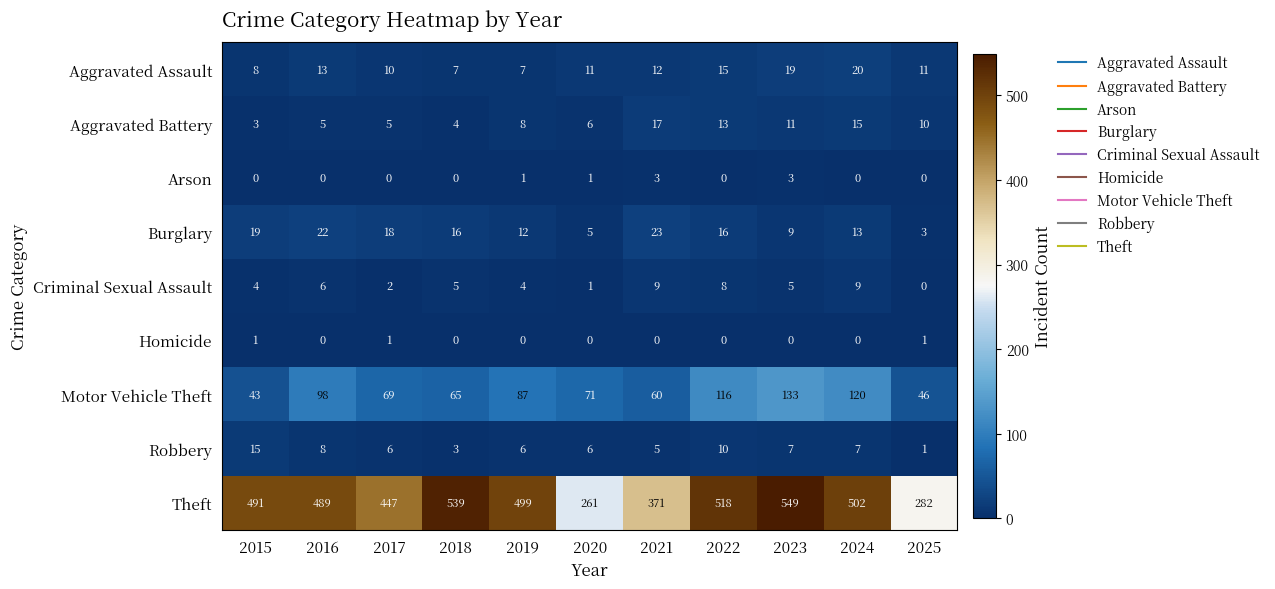

At which category is the sum across all series the highest?

2023